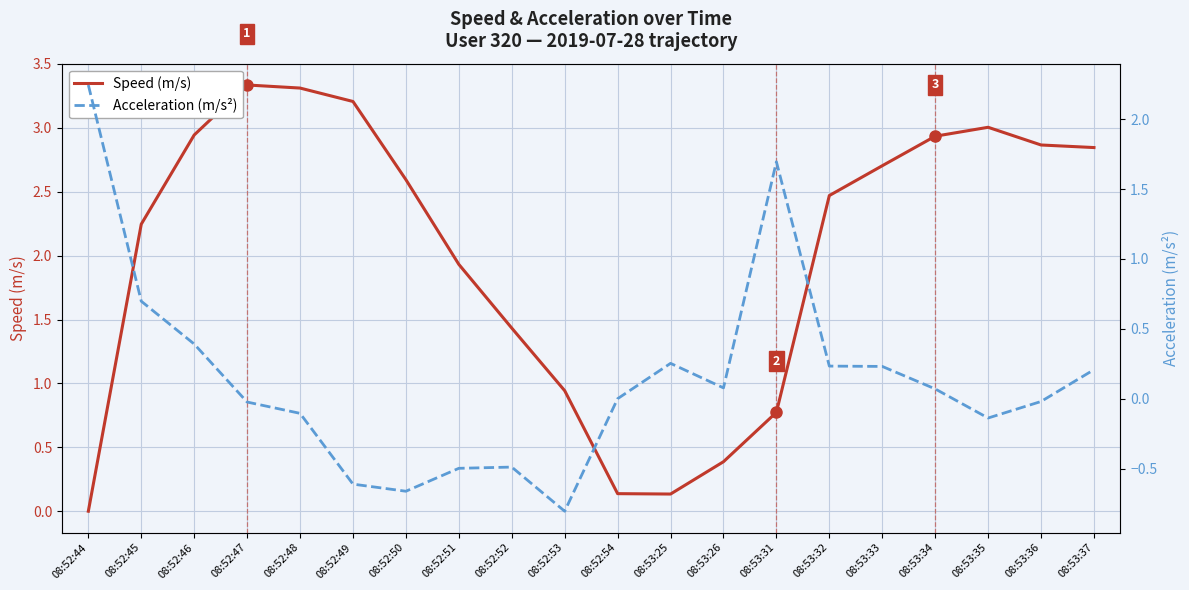

Between 08:52:49 and 08:52:52, which series saw the biggest shift?

Speed (m/s)